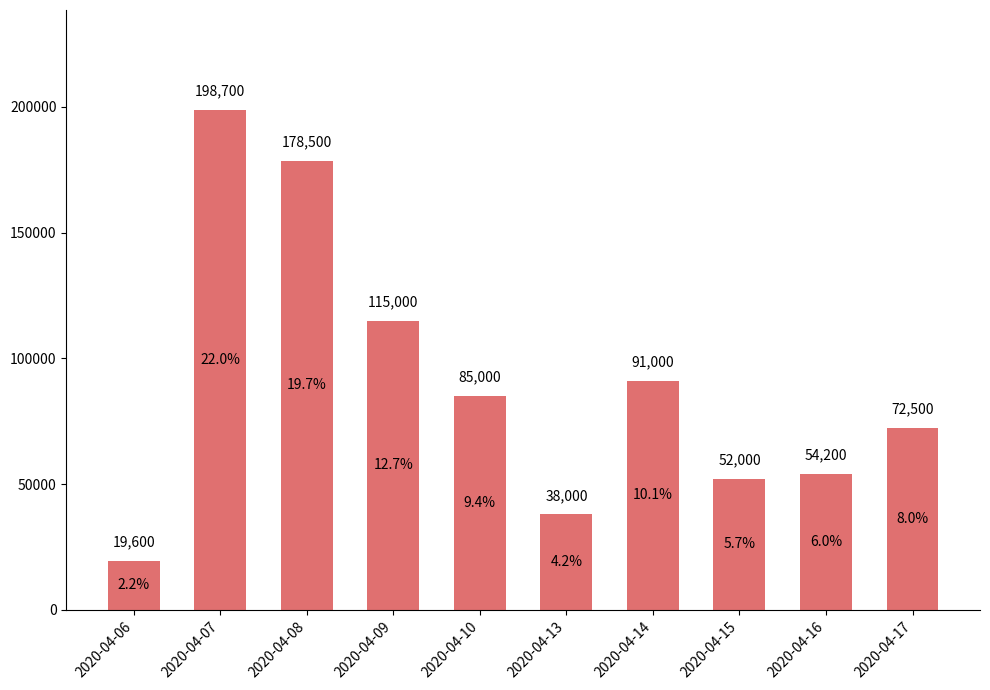

Read the value at 2020-04-08, to the nearest 100.

178500